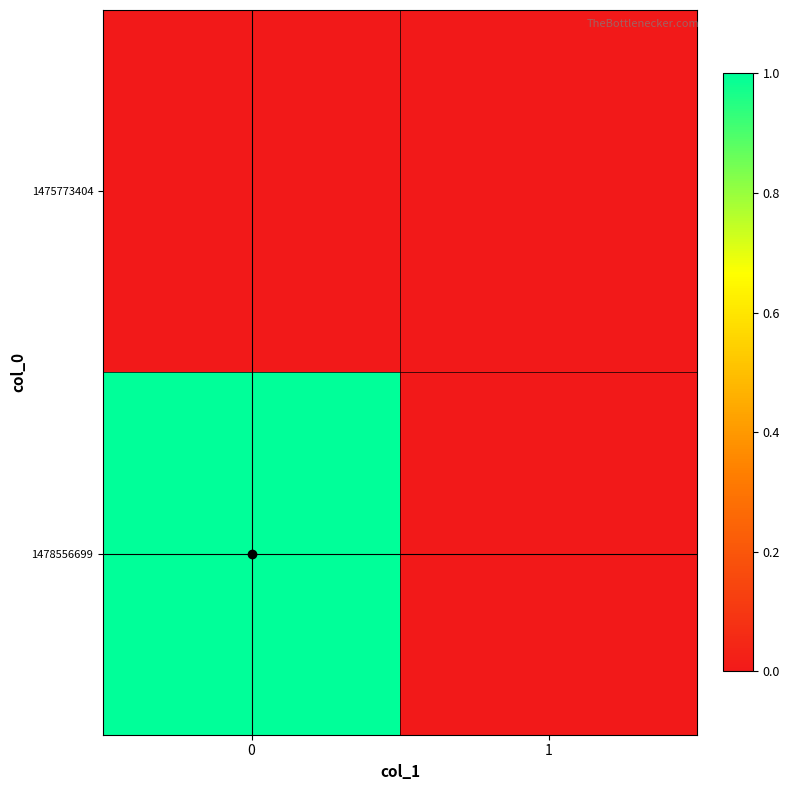

What is the total value across all series at 0?

1